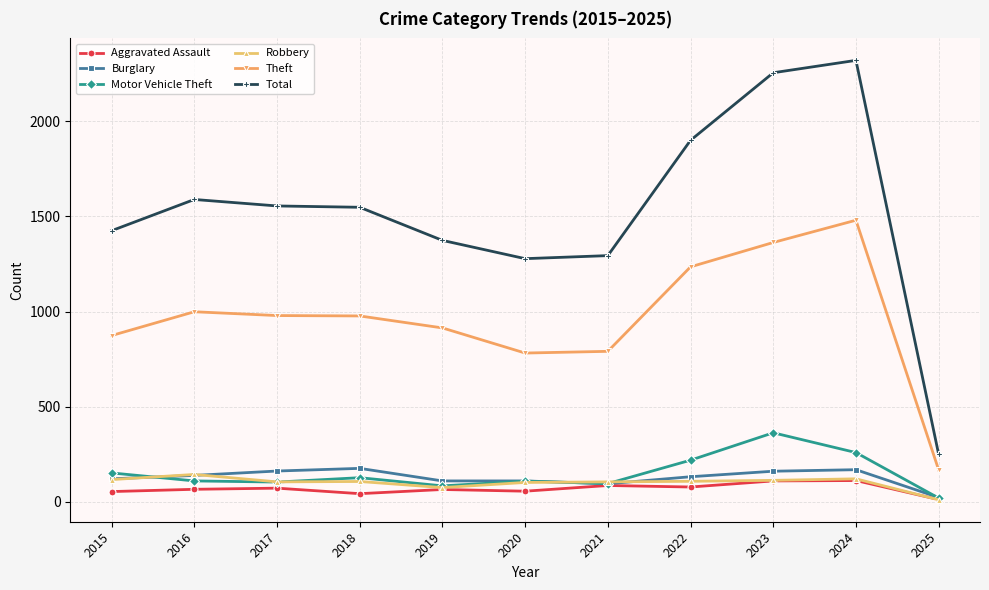

How many lines are shown in the chart?

6